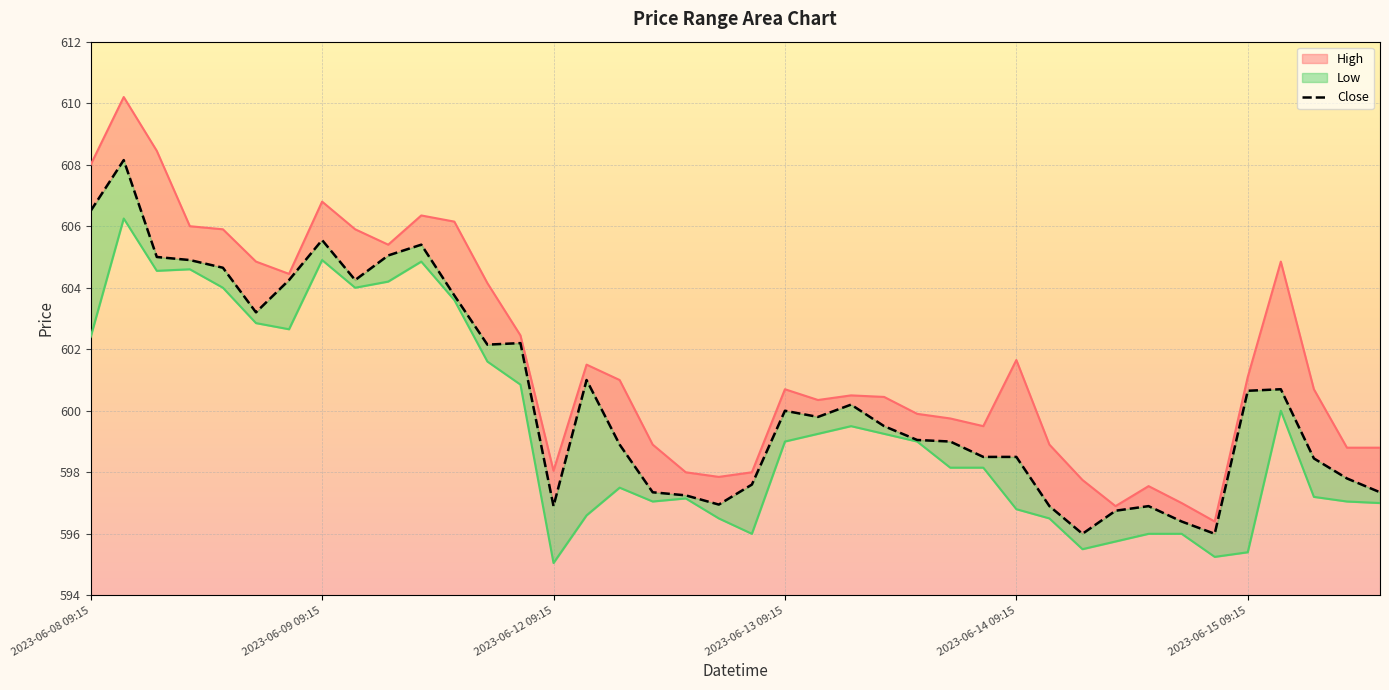

The value of High at 2023-06-14 12:15 is 997.1. True or false?

False